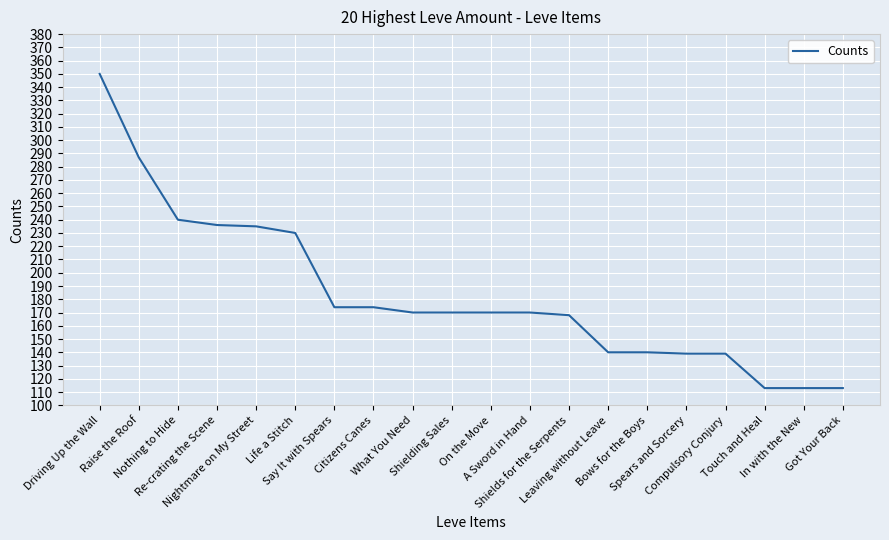

Where is the data nearest to the value 231?

Life a Stitch